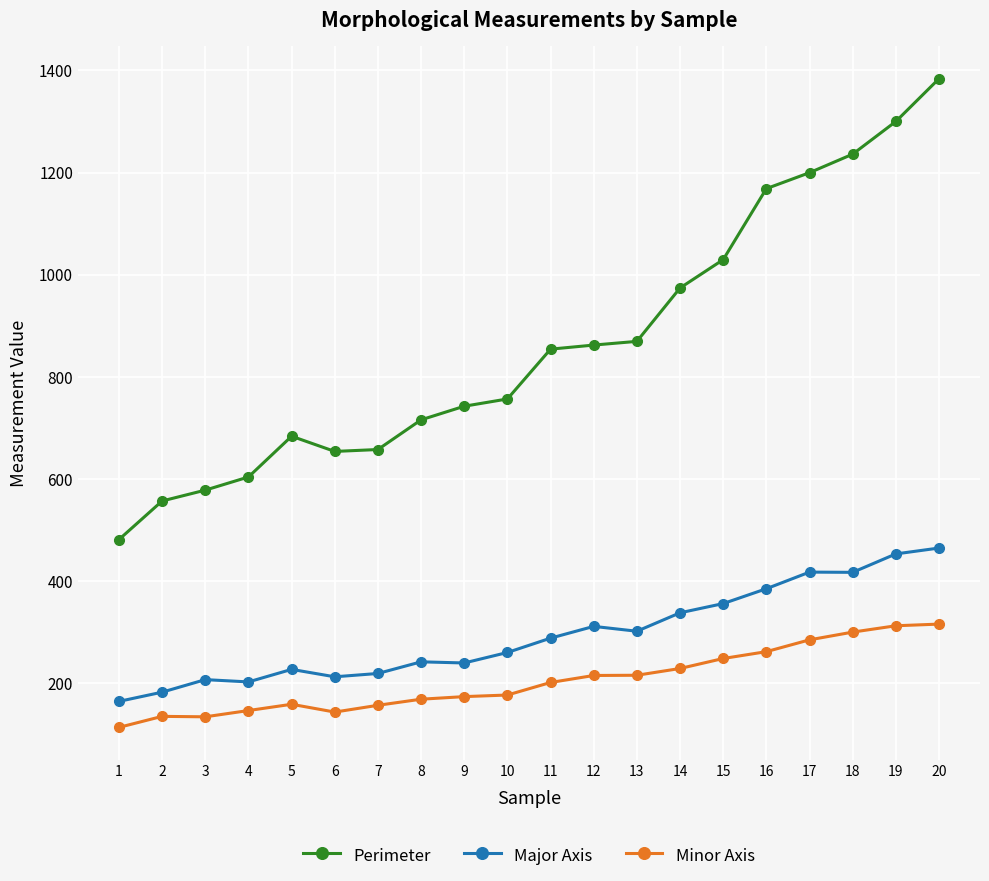

What is the total value across all series at 20?

2165.0